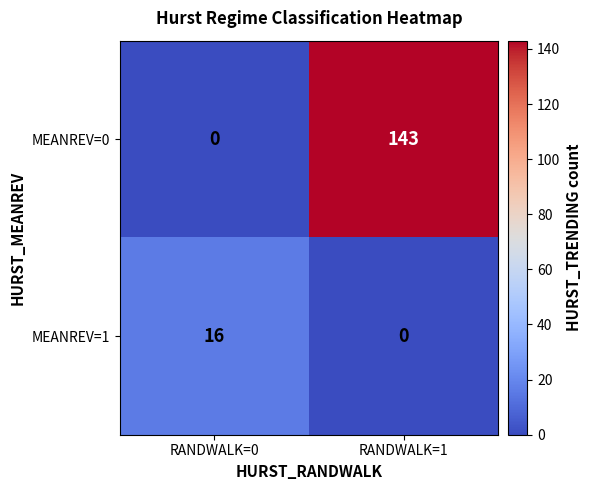

The MEANREV=0 series shows -99 at RANDWALK=0. True or false?

False